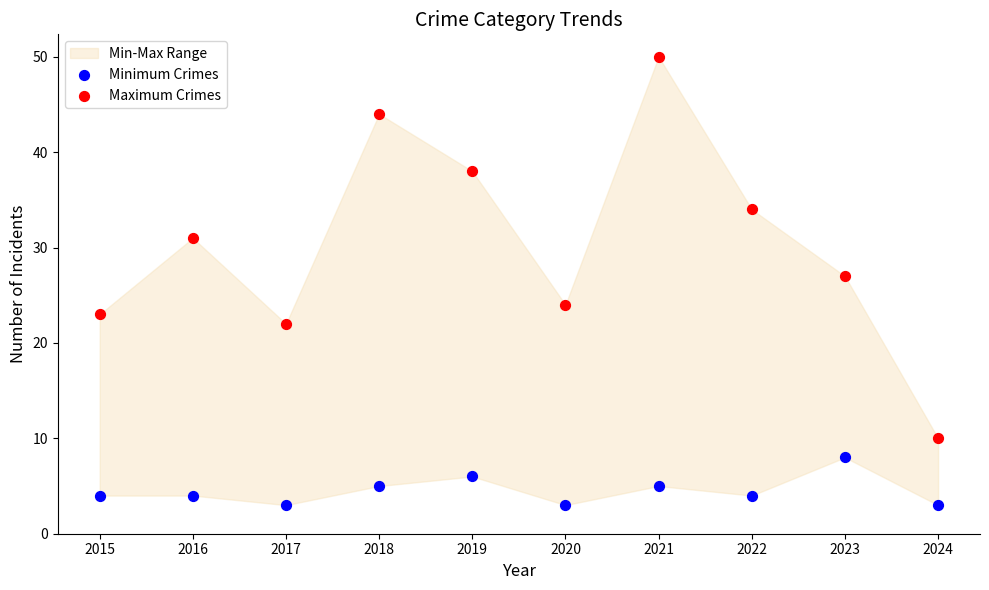

Which series has the largest Y range (max minus min)?

Maximum Crimes